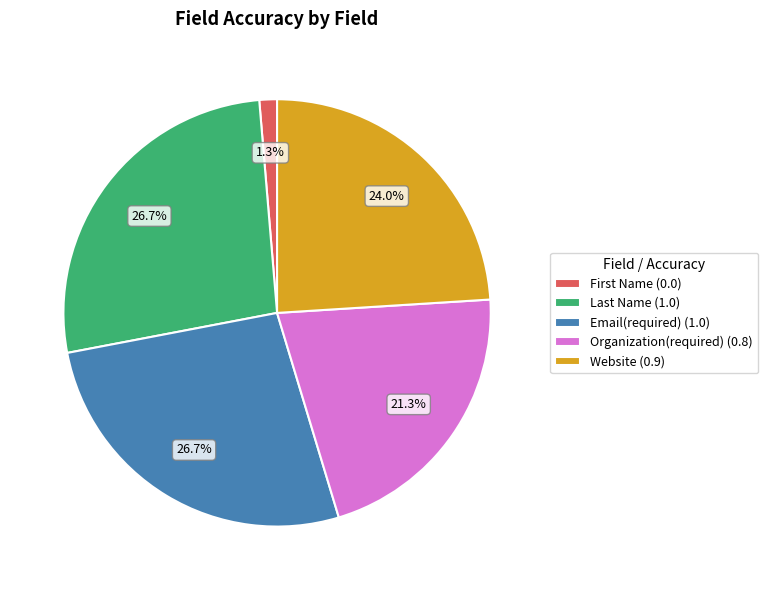

Which category has the smallest portion of the pie?

First Name